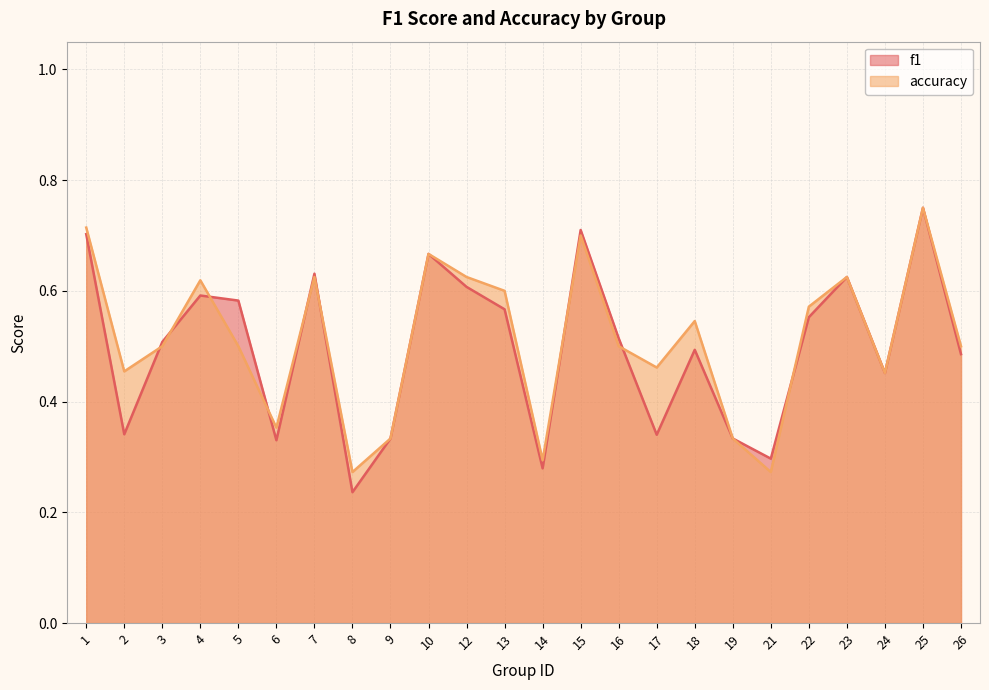

What is the sum of the f1 values at 17 and 13?

0.9